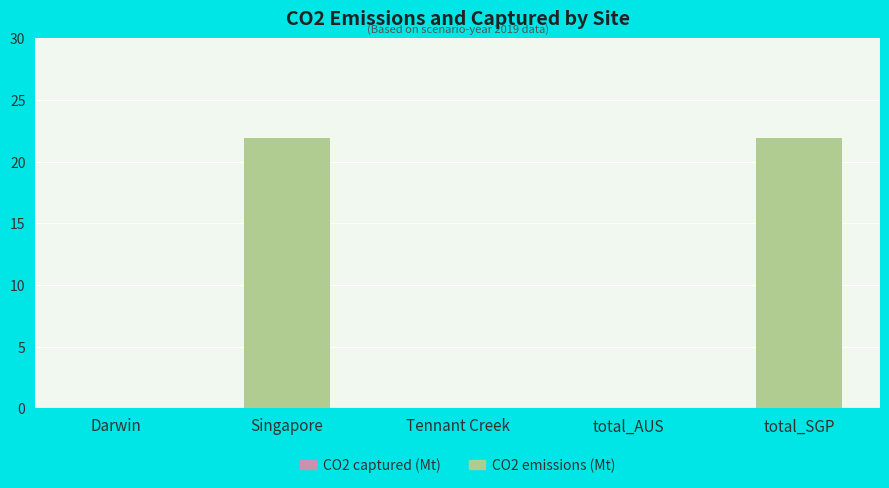

What is the change in value from Singapore to Tennant Creek?

-21.9